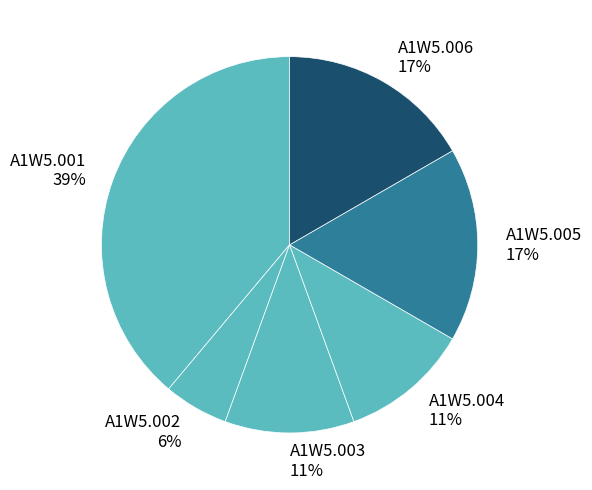

Which has a higher value, A1W5.002 or A1W5.005?

A1W5.005